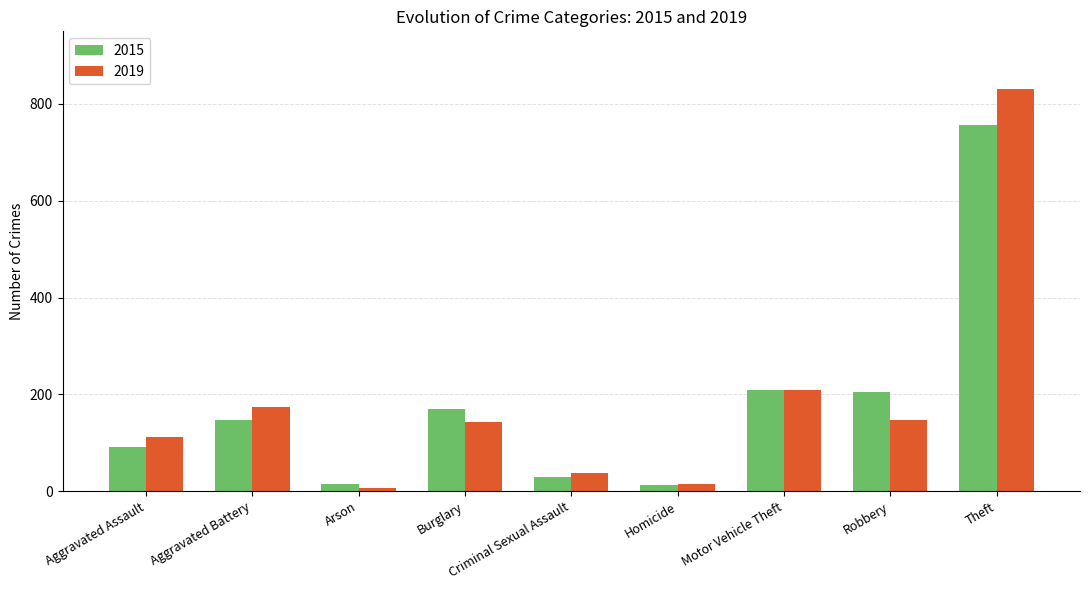

What is the average value of the 2019 series?

186